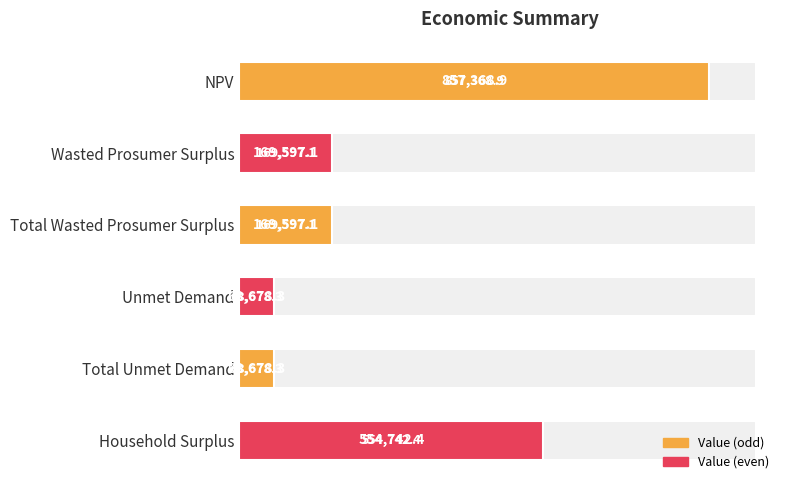

How many categories are shown in the chart?

6